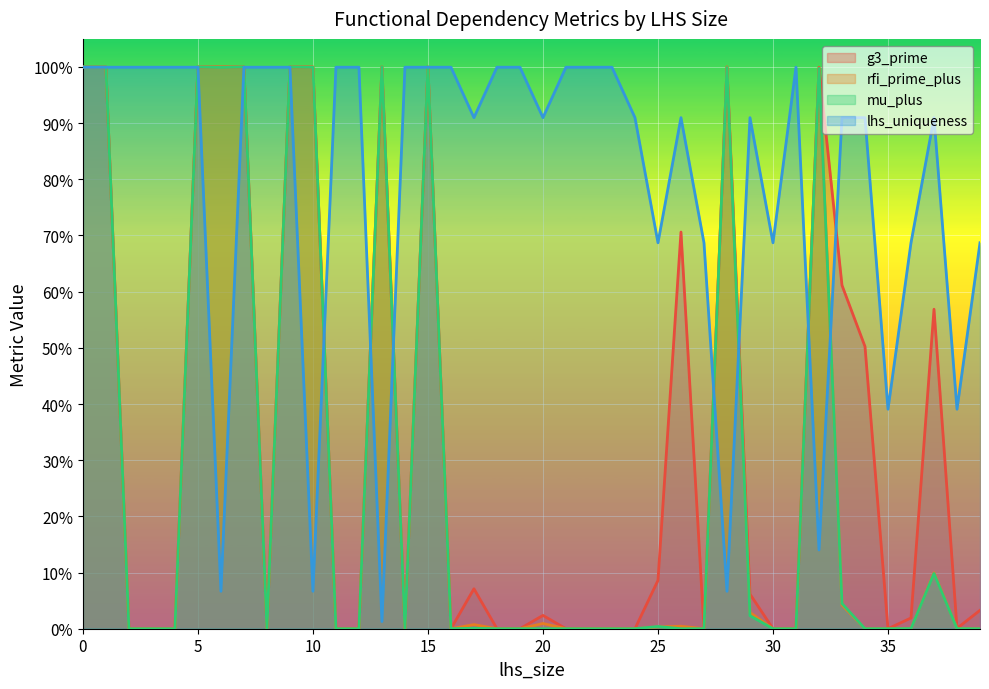

How many data points does each series have?

40